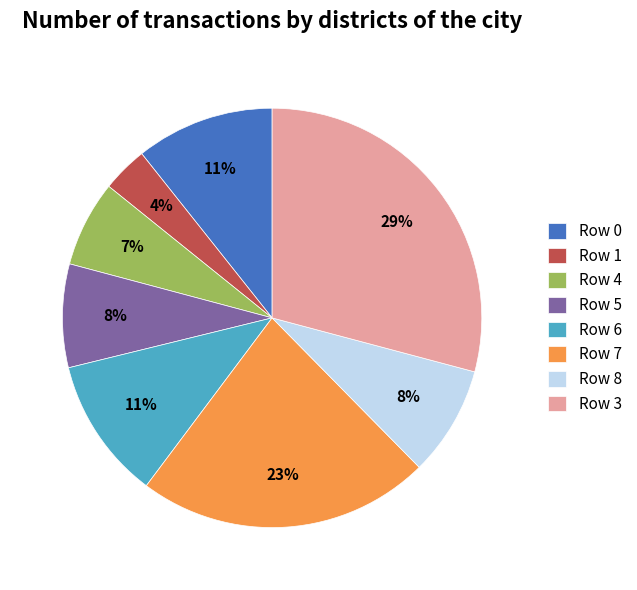

To the nearest percent, what is the difference between the Row 4 and Row 7 slice percentages?

16%